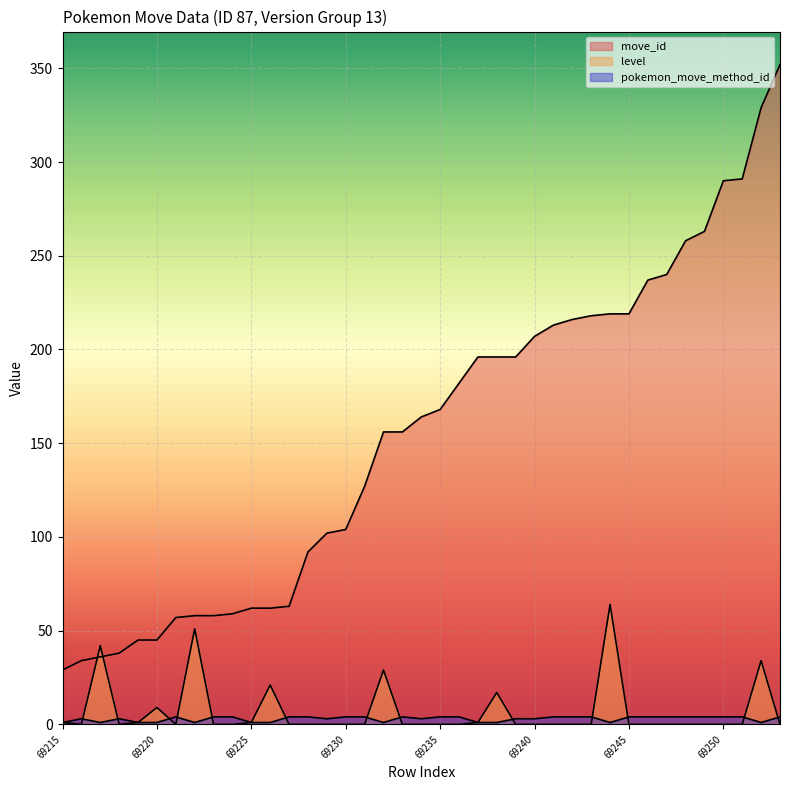

What is the difference between the pokemon_move_method_id values at 69243 and 69239?

1